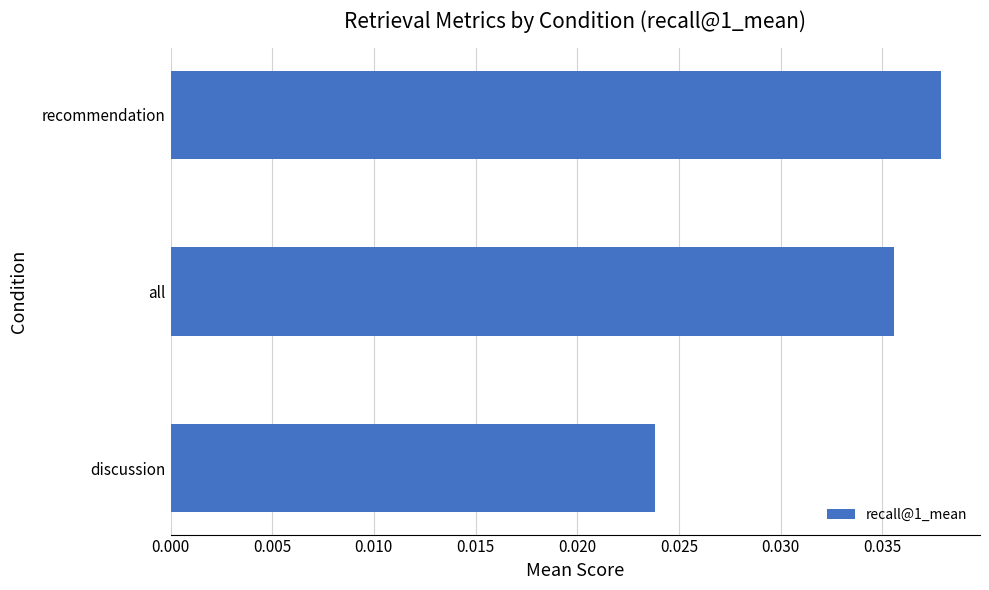

Rank the categories by value from highest to lowest.

recommendation, all, discussion